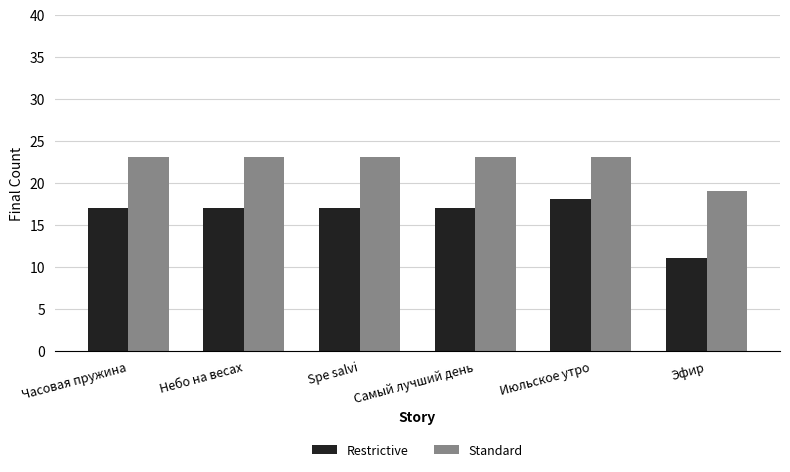

What is the sum of all Restrictive values?

97